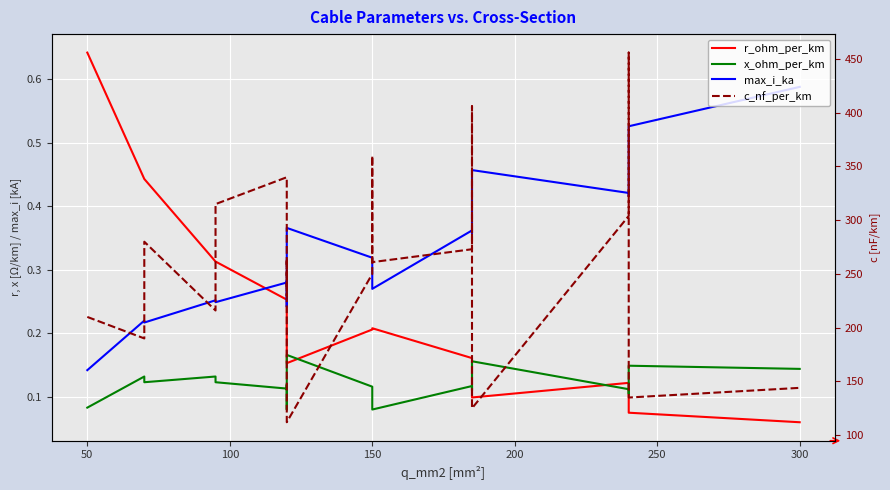

Reading left to right, transcribe all the data shown in this chart.

r_ohm_per_km: 0.6	0.4	0.4	0.3	0.3	0.3	0.3	0.2	0.2	0.2	0.2	0.2	0.2	0.2	0.1	0.1	0.1	0.1	0.1
x_ohm_per_km: 0.1	0.1	0.1	0.1	0.1	0.1	0.1	0.1	0.2	0.1	0.1	0.1	0.1	0.1	0.2	0.1	0.1	0.1	0.1
max_i_ka: 0.1	0.2	0.2	0.3	0.2	0.3	0.3	0.2	0.4	0.3	0.3	0.3	0.4	0.4	0.5	0.4	0.4	0.5	0.6
c_nf_per_km: 210.0	190.0	280.0	216.0	315.0	340.0	230.0	264.0	112.0	250.0	360.0	261.0	273.0	406.0	125.0	304.0	456.0	135.0	144.0